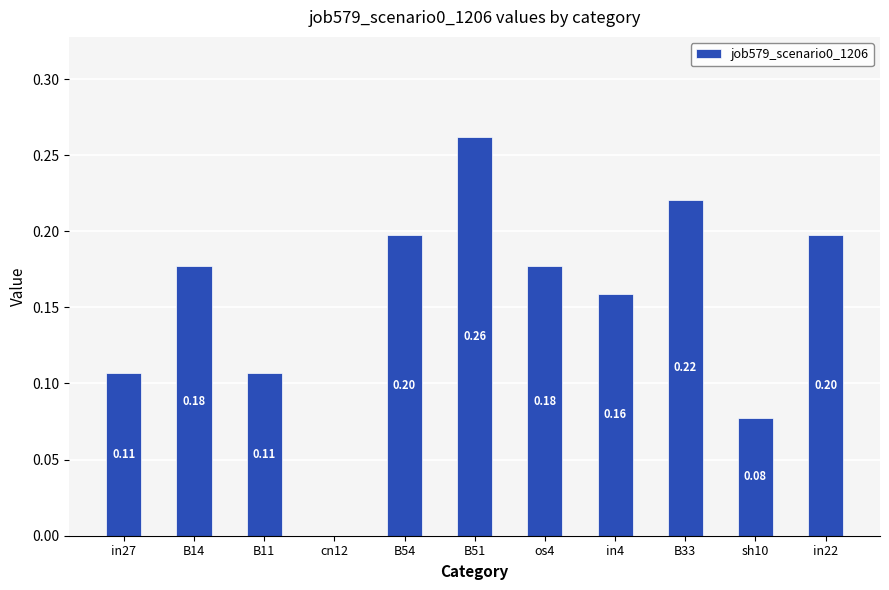

What is the sum of all values?

1.7